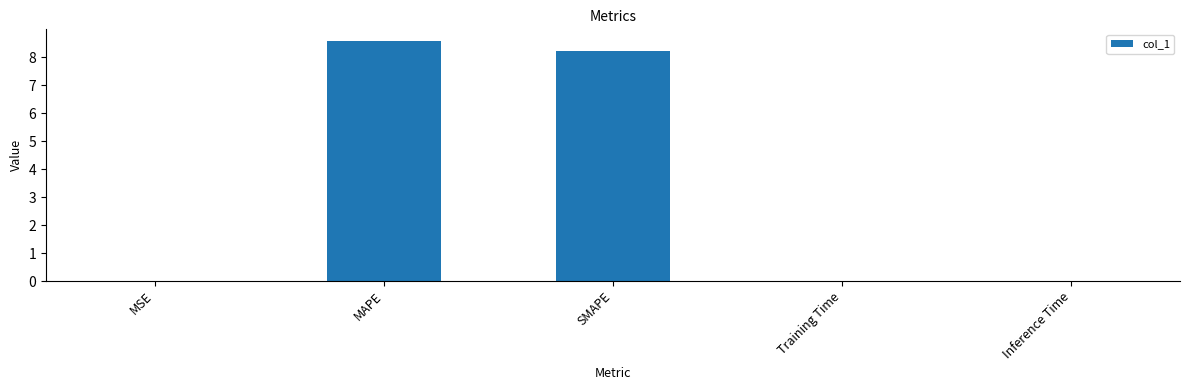

Which has a higher value, SMAPE or MAPE?

MAPE